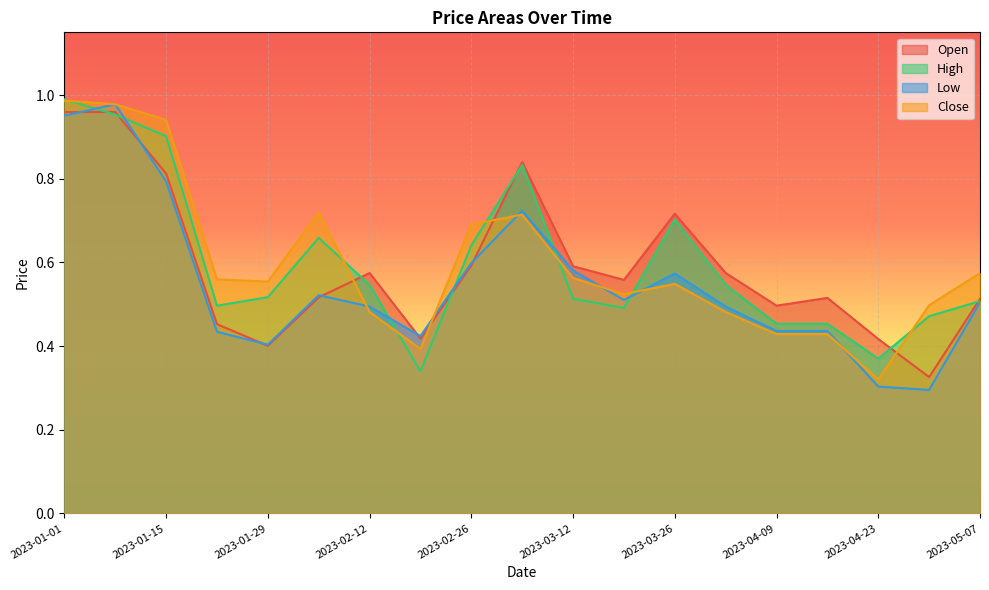

What is the smallest value displayed?

0.3